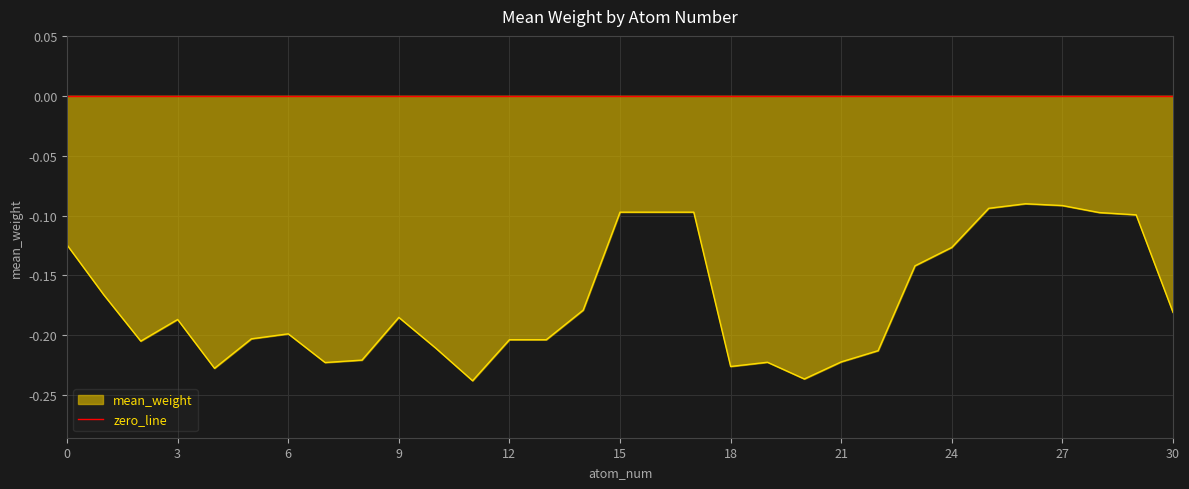

List the labels in order of value, smallest first.

11, 20, 4, 18, 7, 19, 21, 8, 22, 10, 2, 12, 13, 5, 6, 3, 9, 30, 14, 1, 23, 24, 0, 29, 28, 16, 17, 15, 25, 27, 26